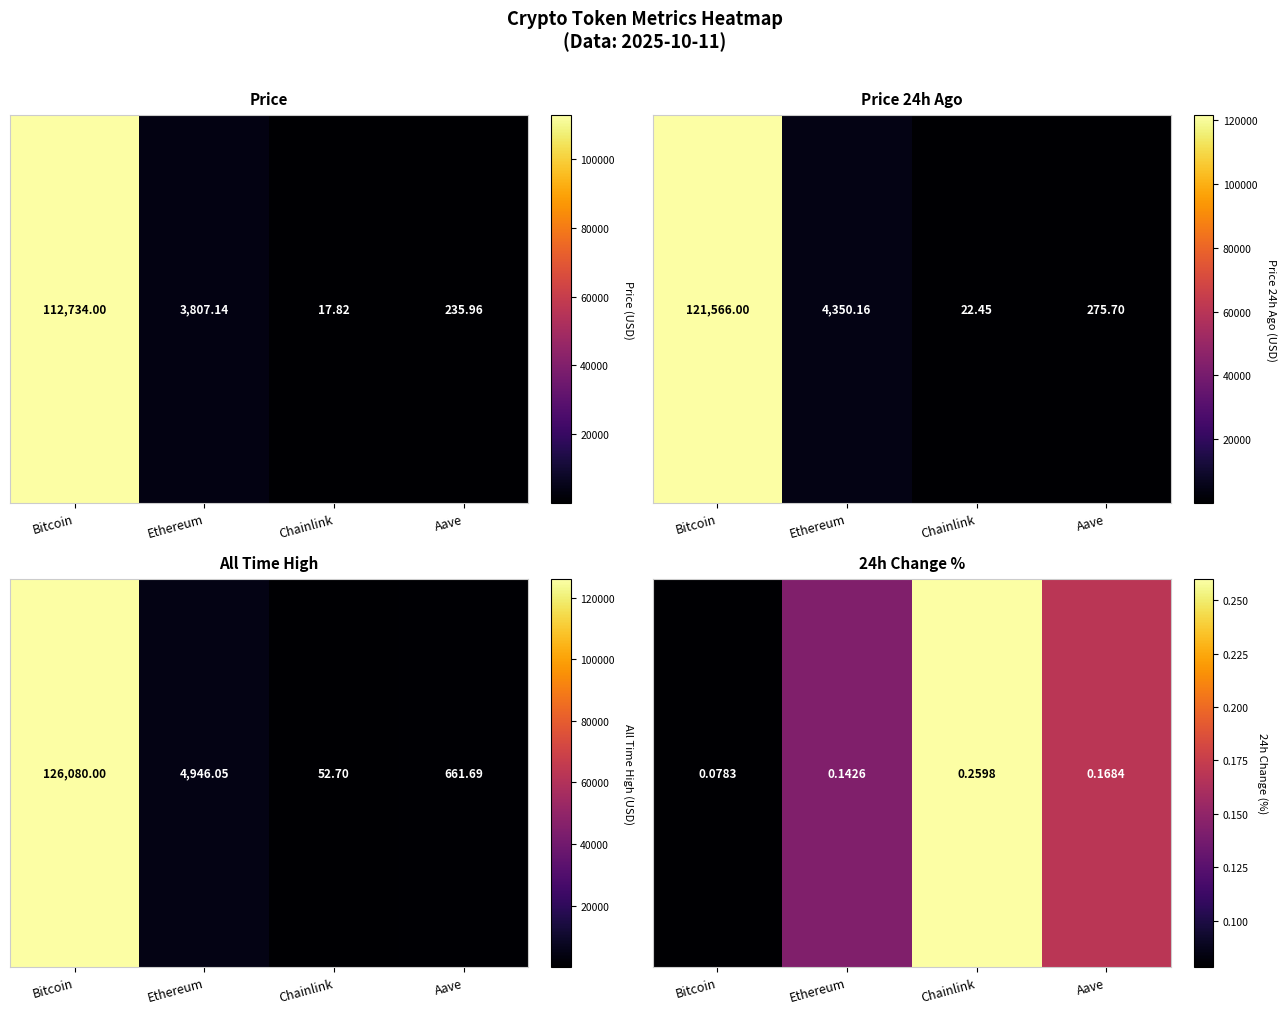

What is the minimum value shown in the chart?

0.1